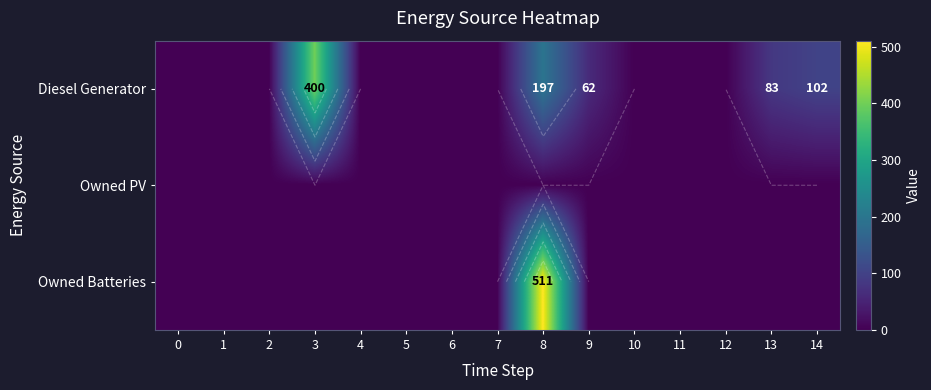

Between 1 and 11, which is larger?

1